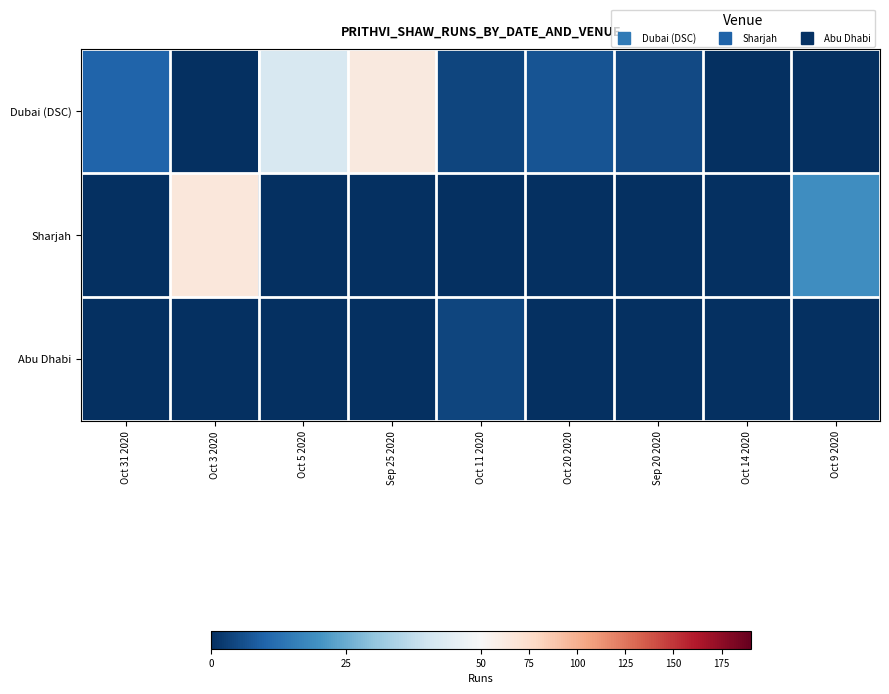

Count the number of data series in this chart.

3